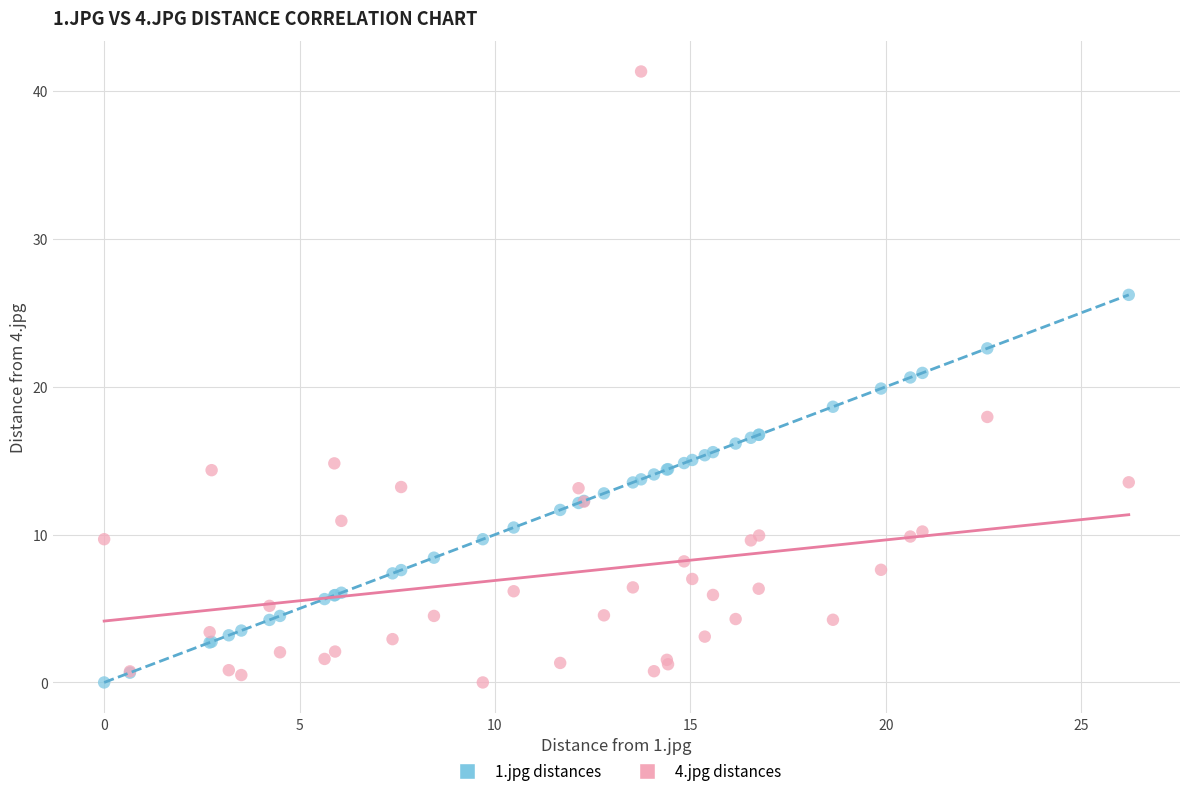

What is the X range (max minus min) for the scatter plot?

26.2